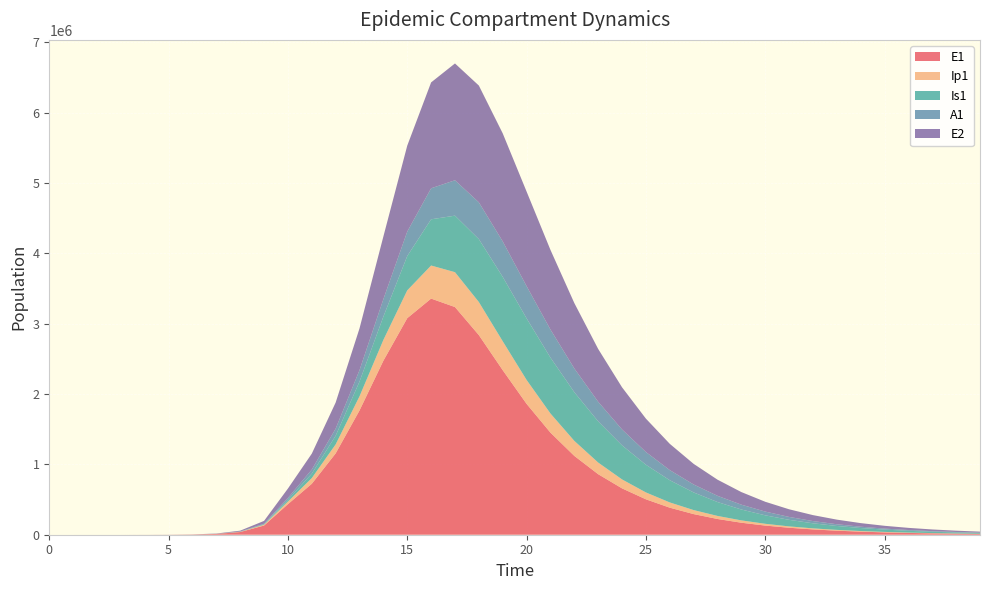

Reading left to right, transcribe all the data shown in this chart.

E1: 0.0	6.3	23.1	79.7	274.5	945.1	3252.6	11187.1	38393.7	130784.9	434377.4	724241.6	1156507.2	1767369.4	2474121.6	3078921.9	3357492.0	3237214.5	2838795.2	2340108.0	1861221.7	1451941.0	1121103.8	860913.5	659110.4	503733.3	384582.1	293422.5	223776.0	170612.4	130054.0	99124.0	75542.8	57567.8	43867.8	33427.2	25470.9	19408.2	14788.5	11268.3
Ip1: 0.0	0.5	1.9	6.7	23.0	79.4	273.1	939.8	3229.3	11046.1	37207.0	80791.9	127899.9	200499.4	295394.7	395251.0	470292.0	495827.3	470018.7	410968.8	340239.0	272245.0	213465.0	165414.9	127312.7	97602.7	74653.7	57021.9	43517.6	33193.7	25310.3	19294.7	14706.5	11208.2	8541.4	6508.8	4959.8	3779.3	2879.7	2194.3
Is1: 1.0	0.9	1.7	4.8	15.9	54.2	186.3	640.7	2203.3	7558.4	25712.1	63139.5	123320.1	209422.6	331626.0	487846.5	657116.9	803580.0	894110.9	915275.1	875327.2	794084.0	692176.8	585515.2	484219.0	393628.8	315796.3	250776.4	197554.6	154645.6	120447.3	93432.8	72241.1	55708.5	42867.1	32928.0	25257.1	19350.4	14810.8	11327.2
A1: 0.0	0.2	1.2	4.5	15.8	54.5	187.7	646.1	2220.7	7603.9	25700.9	58361.0	100554.8	163259.3	248595.7	348047.9	440911.2	503563.1	523602.7	504468.6	458732.2	399794.8	337776.3	278917.2	226402.2	181398.7	143890.8	113248.9	88584.1	68951.9	53459.9	41317.4	31851.0	24502.1	18816.8	14430.5	11054.0	8459.7	6469.2	4944.0
E2: 0.0	1.9	7.0	24.1	82.9	285.2	981.7	3377.5	11604.1	39675.9	133450.9	226074.5	371094.2	593477.2	890703.6	1221990.7	1505566.2	1660693.3	1660225.3	1536201.6	1344371.9	1132466.7	929932.1	750730.8	599151.9	474439.4	373635.5	293108.2	229291.6	178999.7	139523.8	108627.1	84496.7	65680.8	51026.6	39624.3	30758.7	23869.3	18518.2	14363.5